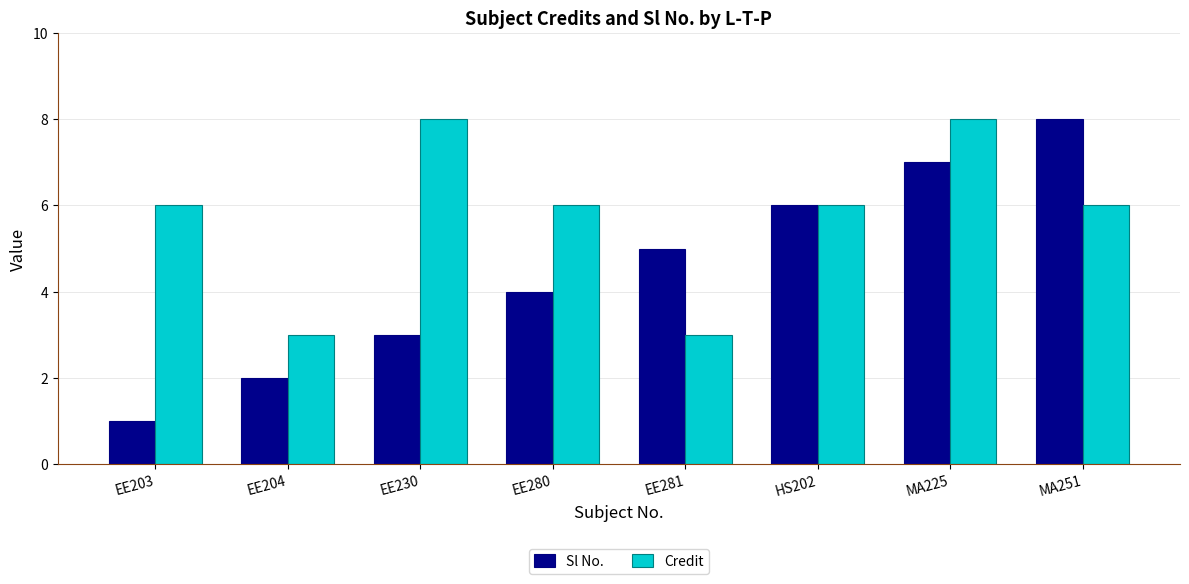

Reading right to left, extract all data points from this chart.

Sl No.: MA251=8	MA225=7	HS202=6	EE281=5	EE280=4	EE230=3	EE204=2	EE203=1
Credit: MA251=6	MA225=8	HS202=6	EE281=3	EE280=6	EE230=8	EE204=3	EE203=6